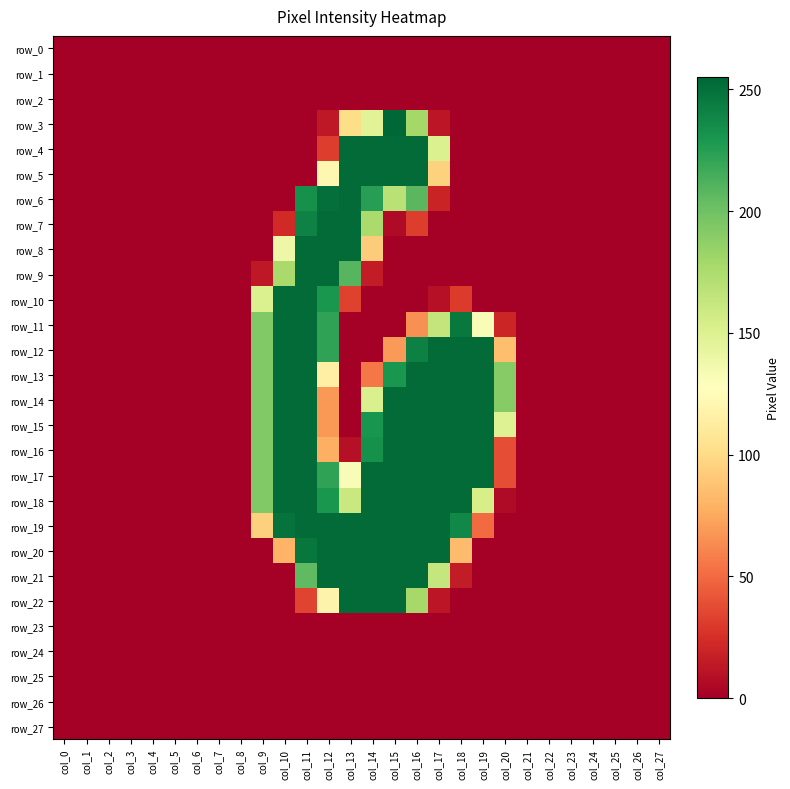

Which series has the widest spread of values?

row_3